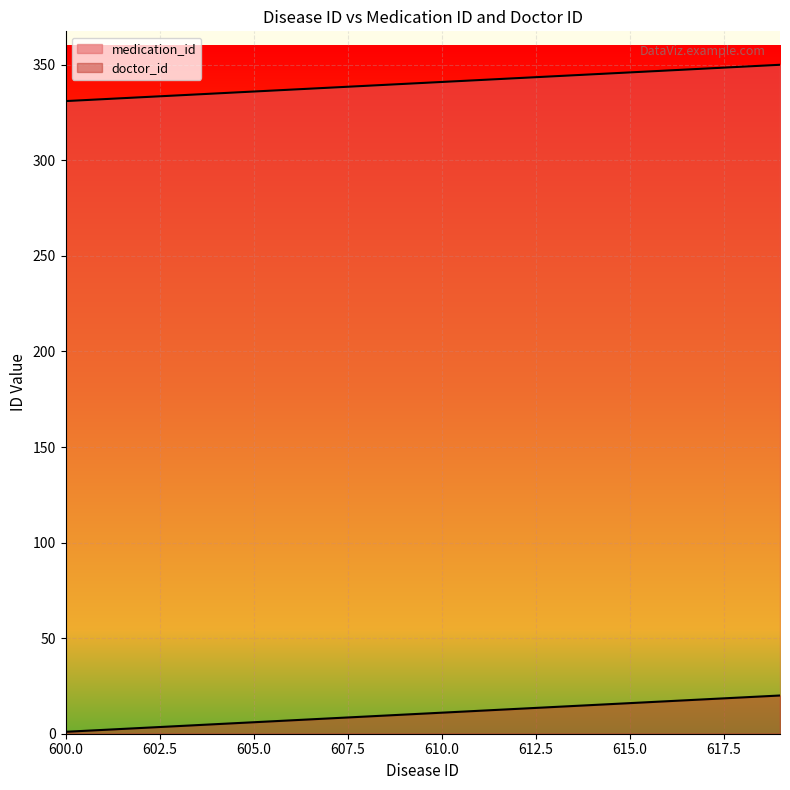

How many series are shown in this chart?

2